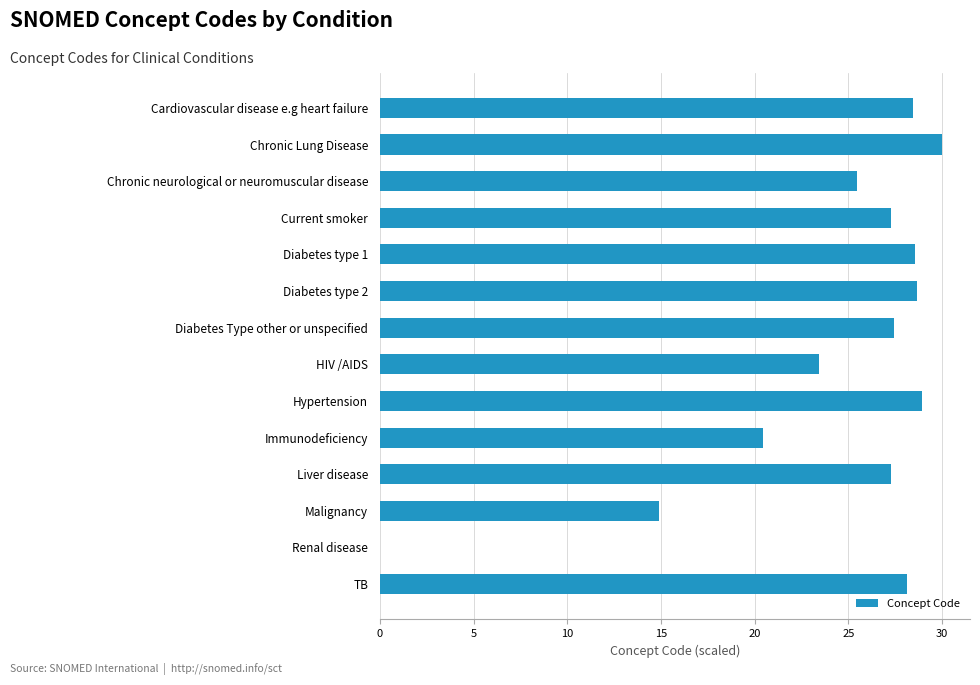

What is the approximate value at Malignancy?

14.9